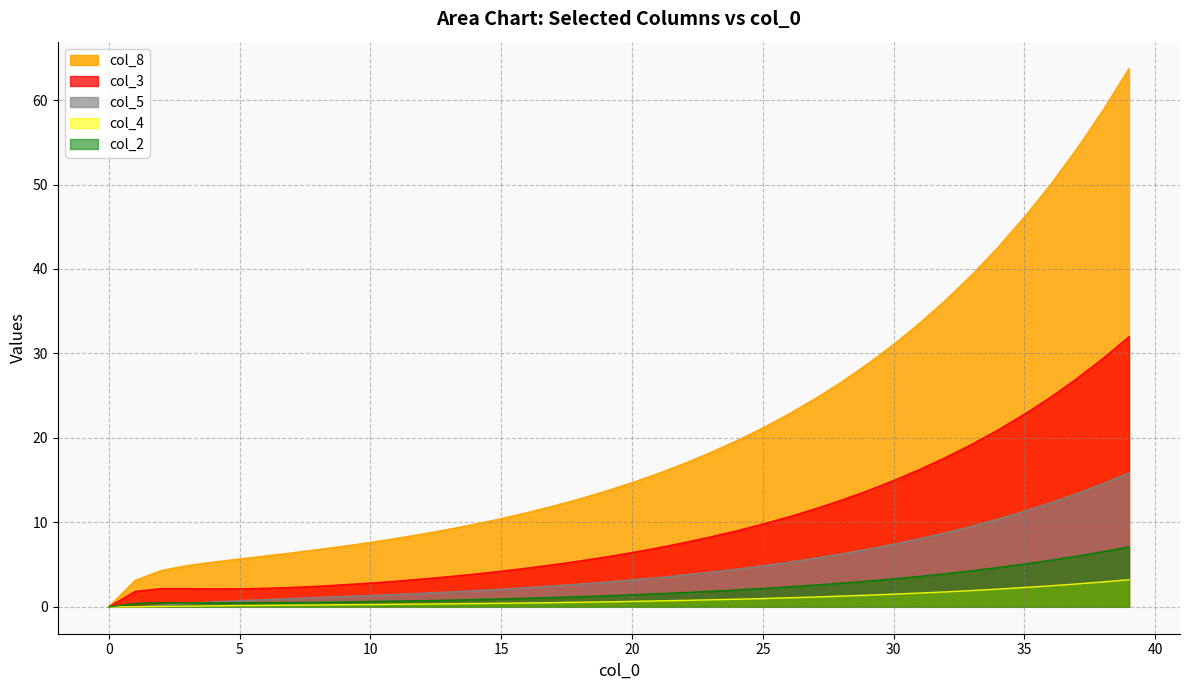

Rank the series by their maximum value, from lowest to highest.

col_4, col_2, col_5, col_3, col_8